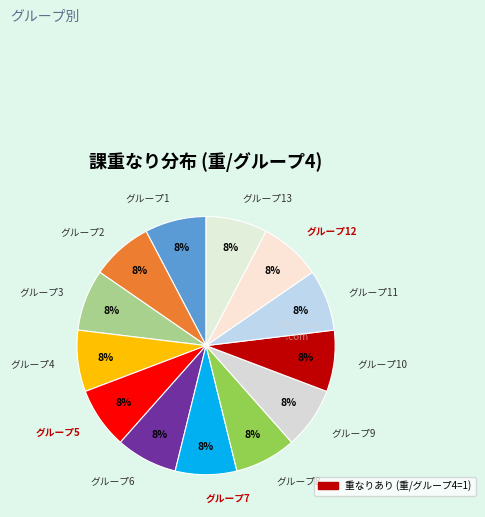

Count the number of slices in the pie.

13